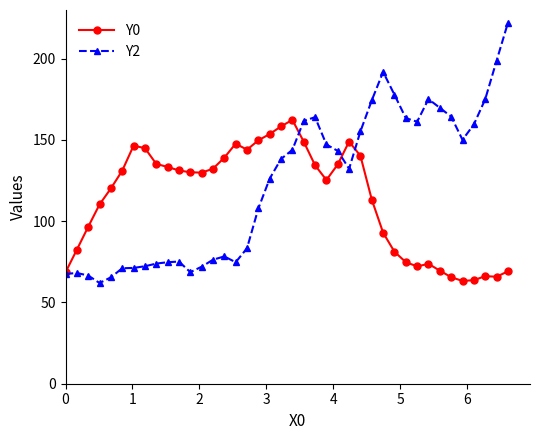

What is the difference between the maximum and minimum values in the Y0 series?

99.1